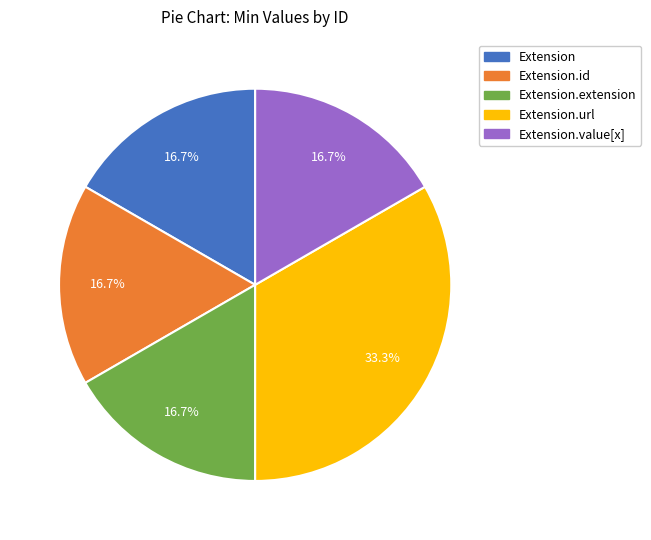

Which category has the biggest portion of the pie?

Extension.url